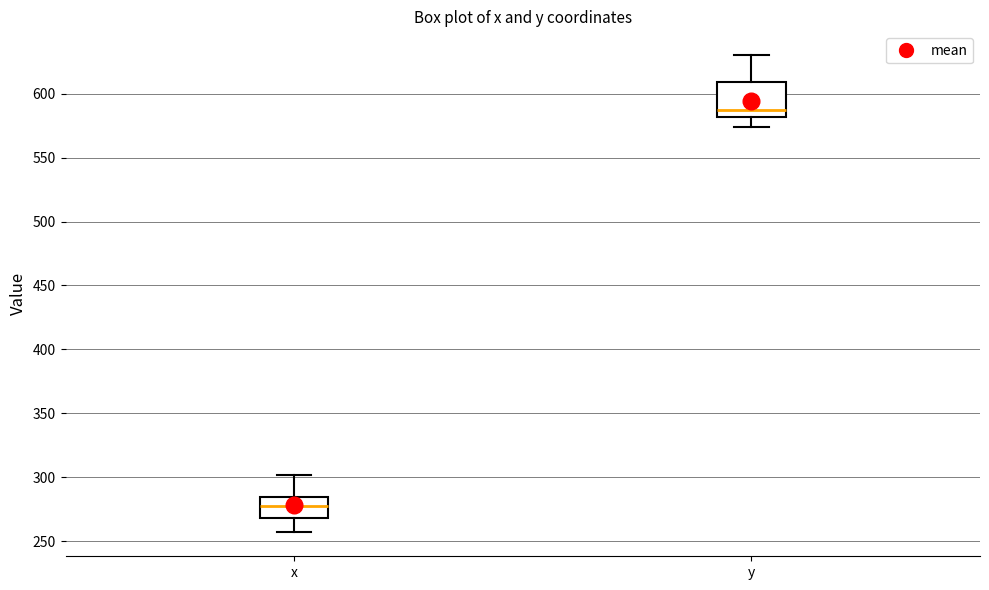

Which box has the highest median line?

y